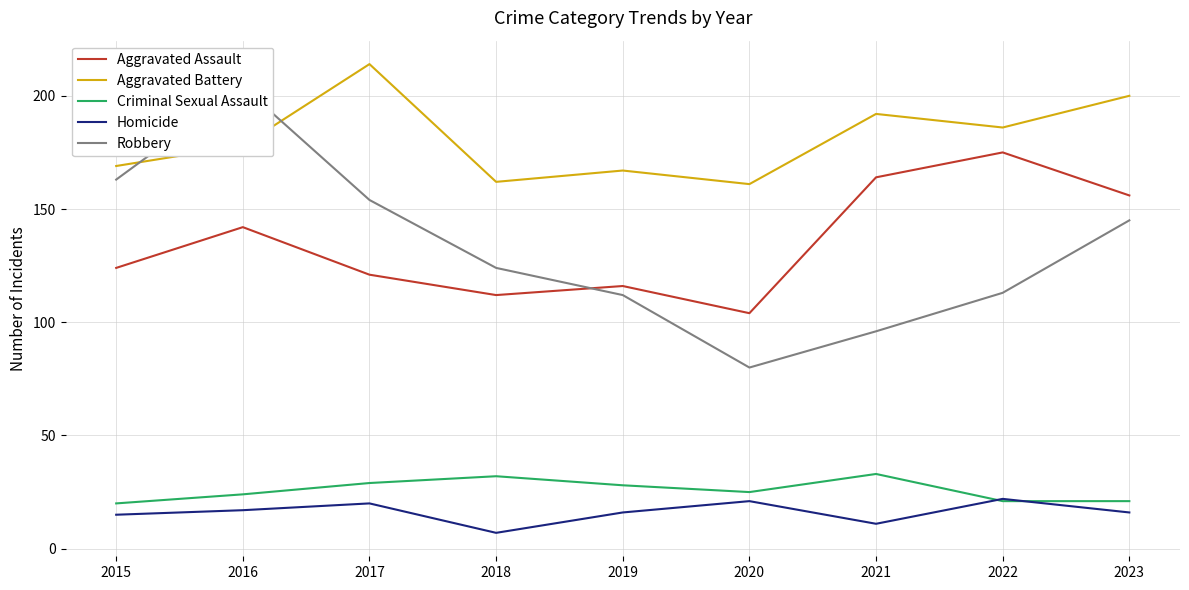

What is the minimum value shown in the chart?

7